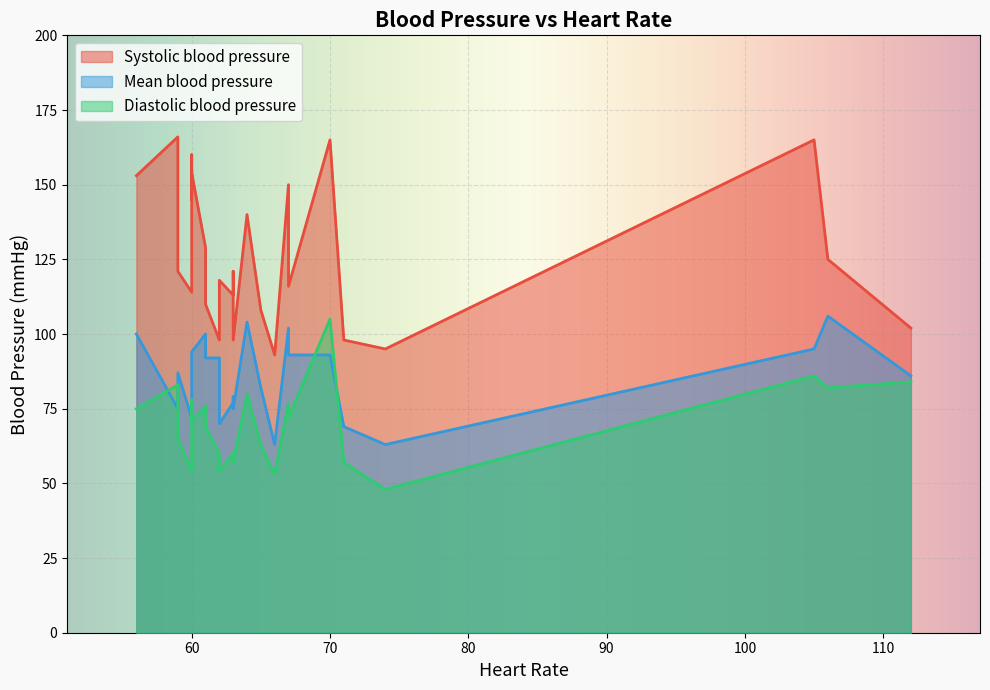

Between 8 and 10, which series saw the biggest shift?

Mean blood pressure